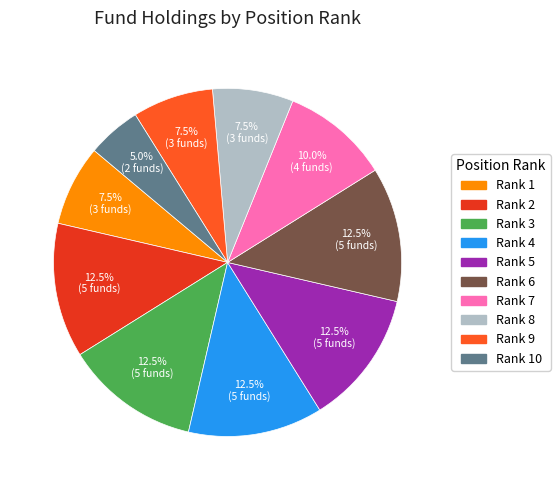

Is there any slice that represents more than half of the pie?

No